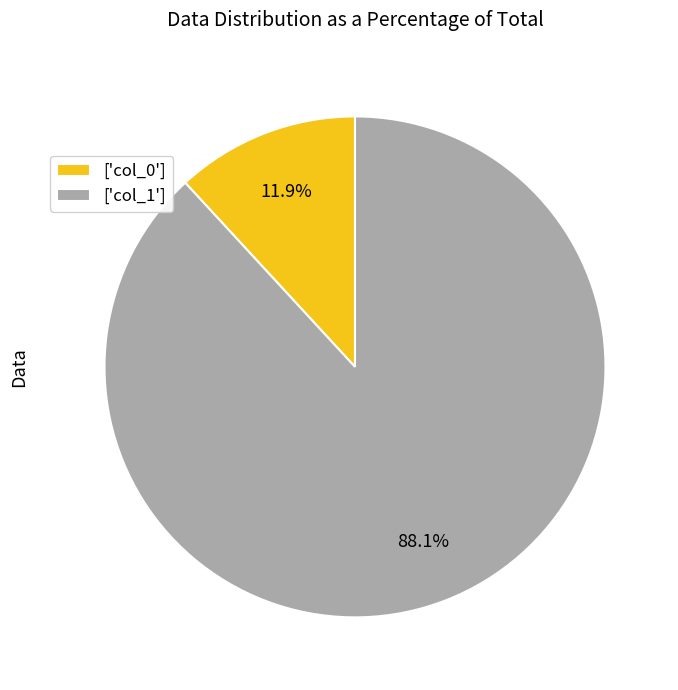

Combined, do ['col_1'] and ['col_0'] account for over 50%?

Yes